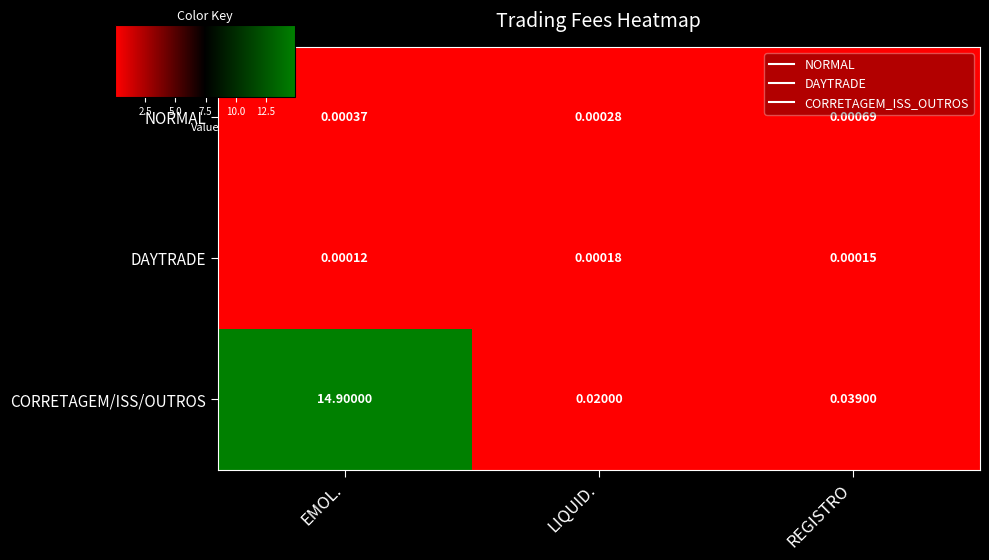

At which label is NORMAL closest to 0?

LIQUID.